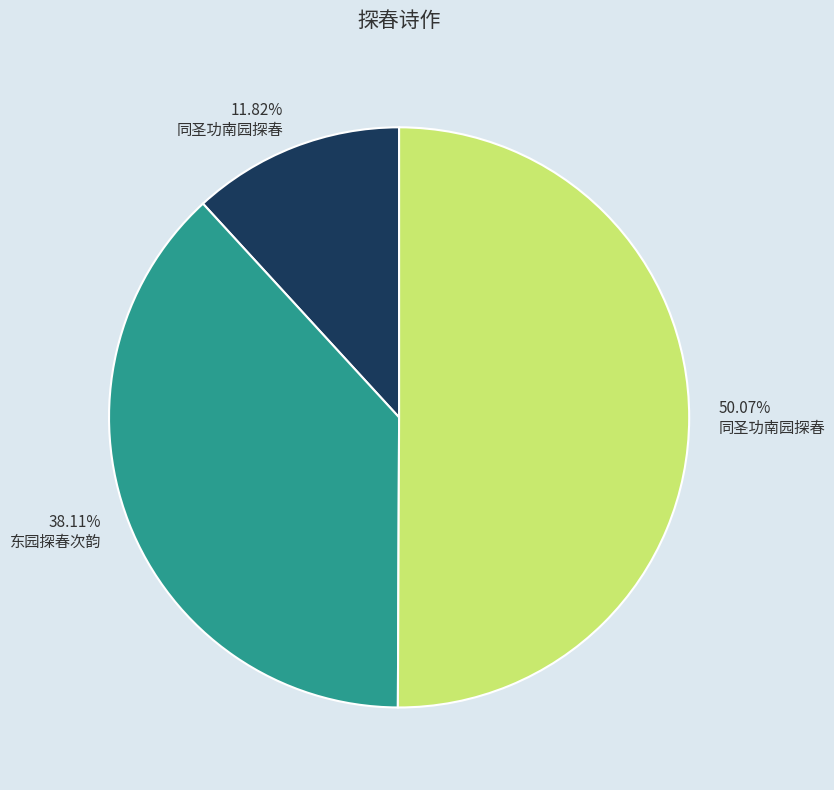

Count the number of slices in the pie.

3